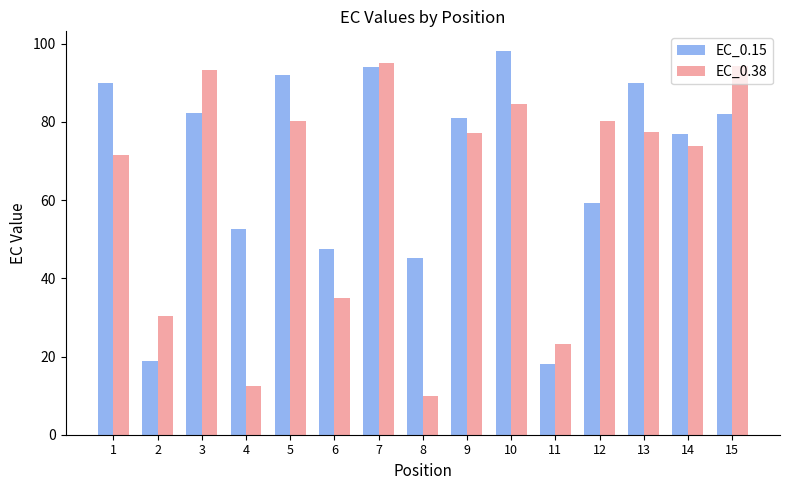

How many groups of bars are there?

15